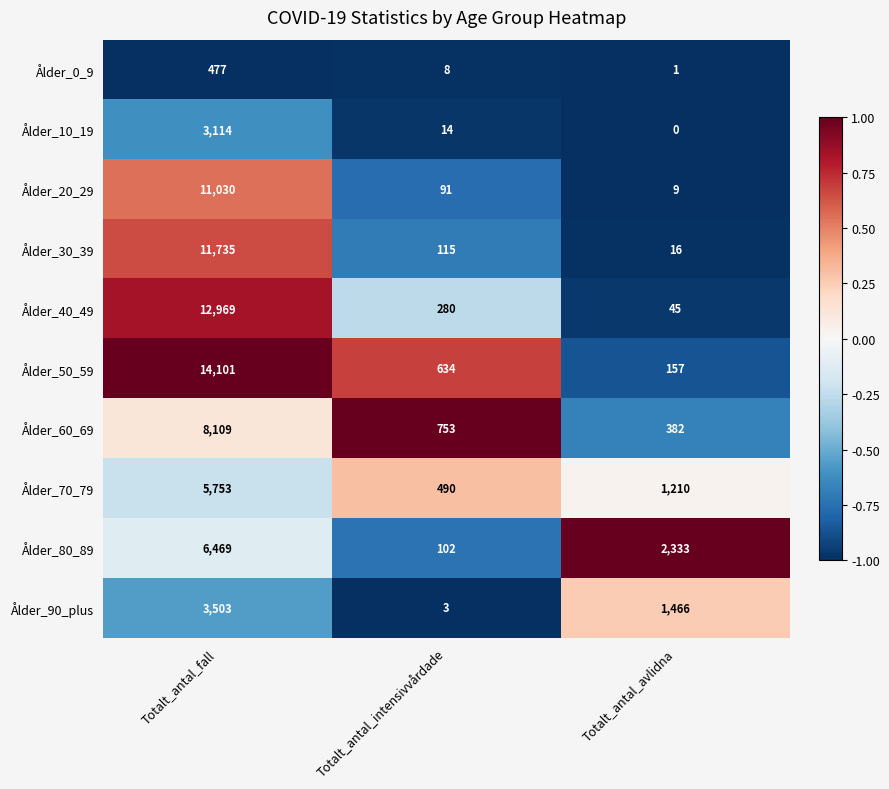

Rank the series at Totalt_antal_intensivvårdade from lowest to highest value.

Ålder_90_plus, Ålder_0_9, Ålder_10_19, Ålder_20_29, Ålder_80_89, Ålder_30_39, Ålder_40_49, Ålder_70_79, Ålder_50_59, Ålder_60_69